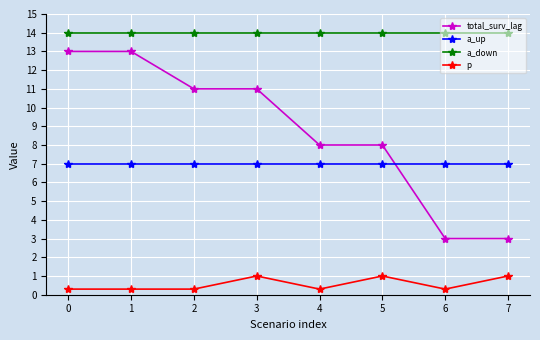

What is the smallest value displayed?

0.3